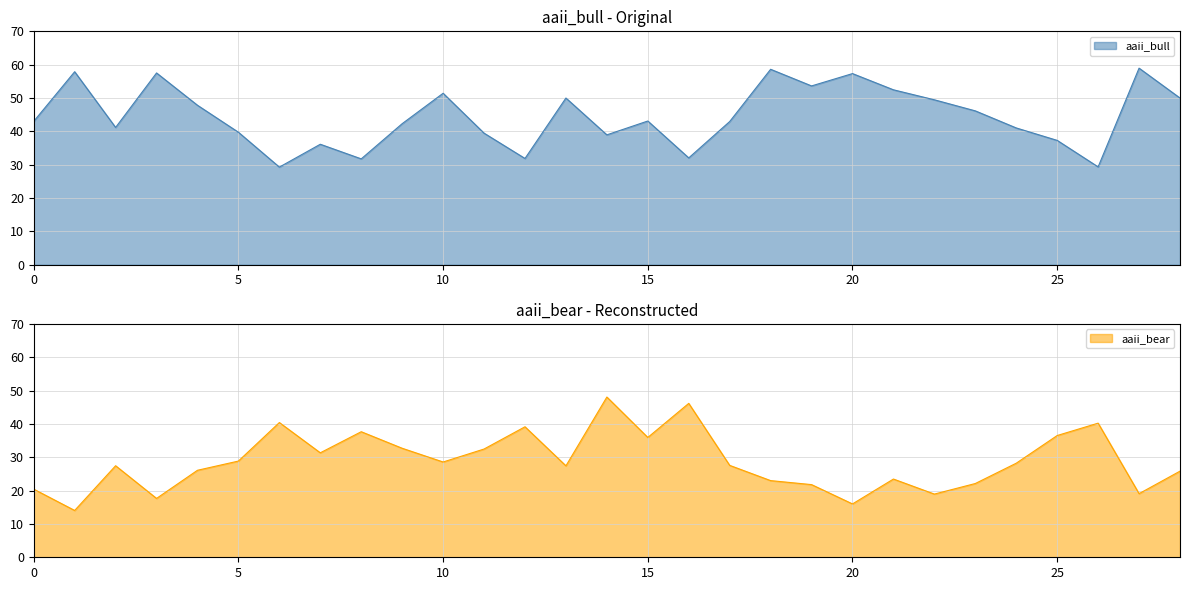

Which series has the largest range (max minus min)?

aaii_bear